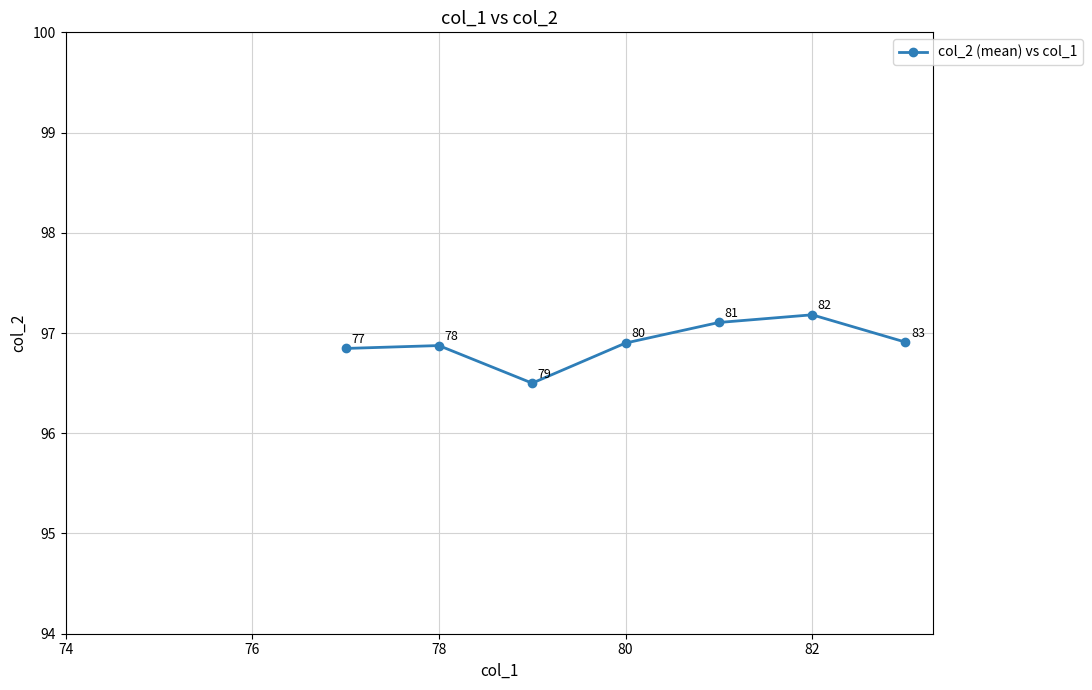

How many interior local valleys (lower than both neighbors) does the data have?

1